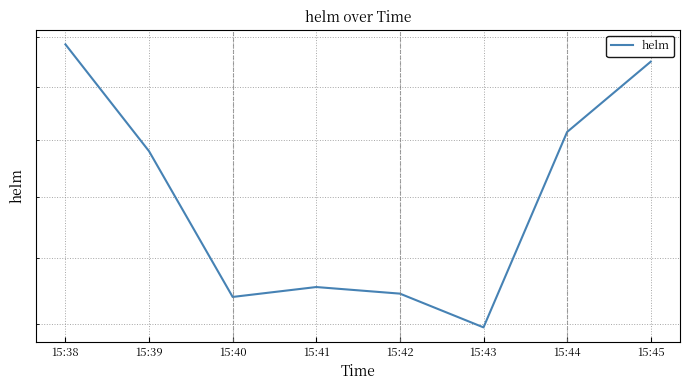

What is the change in value from 15:40 to 15:44?

+0.5